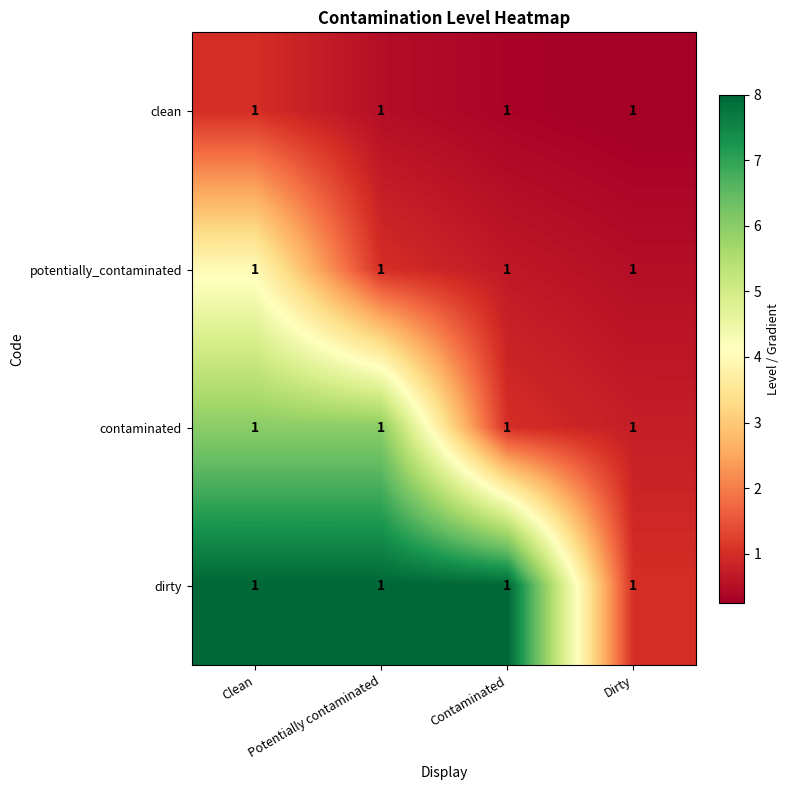

What is the spread (max minus min) of values at Dirty?

0.8